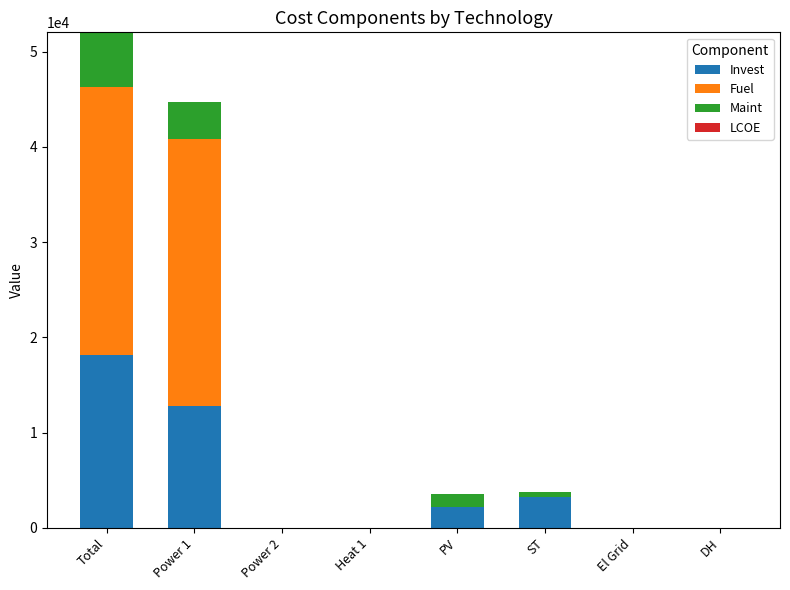

At which category is the sum across all series the highest?

Total